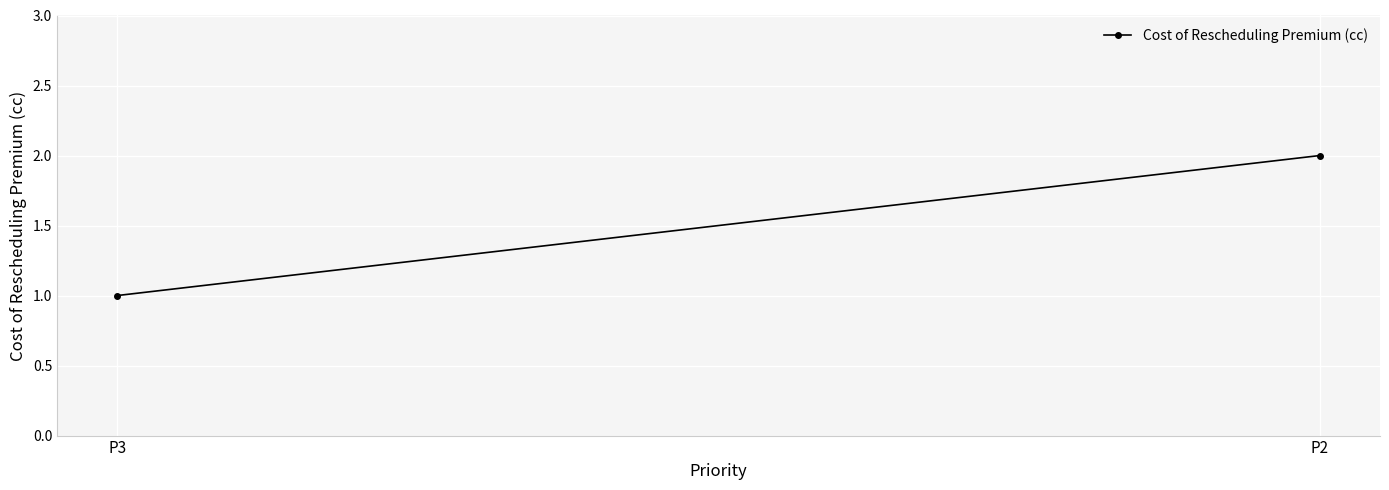

What is the ratio of the value at P2 to the value at P3?

2.0